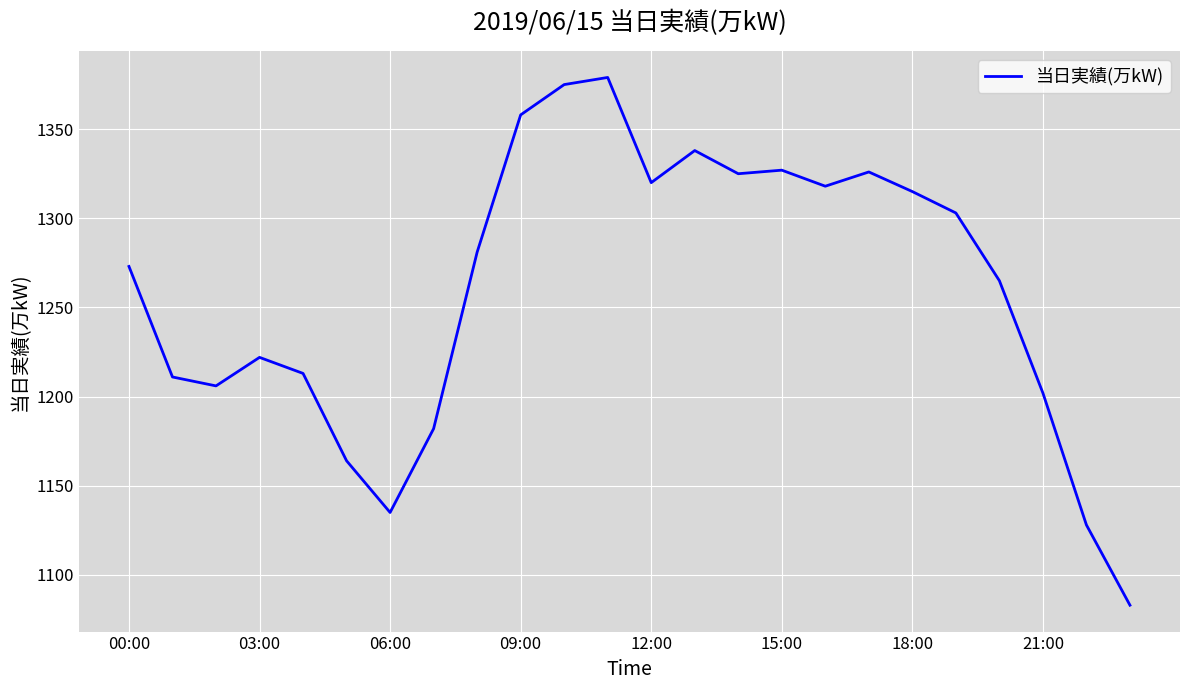

What is the greatest value displayed?

1379